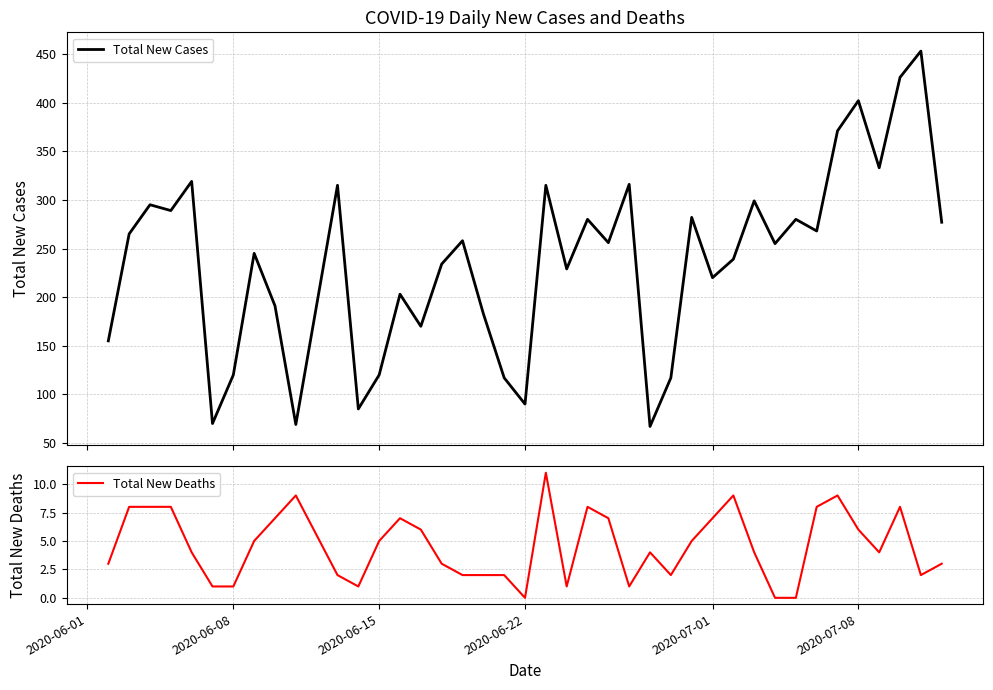

True or false: Total New Cases and Total New Deaths intersect in this chart.

False